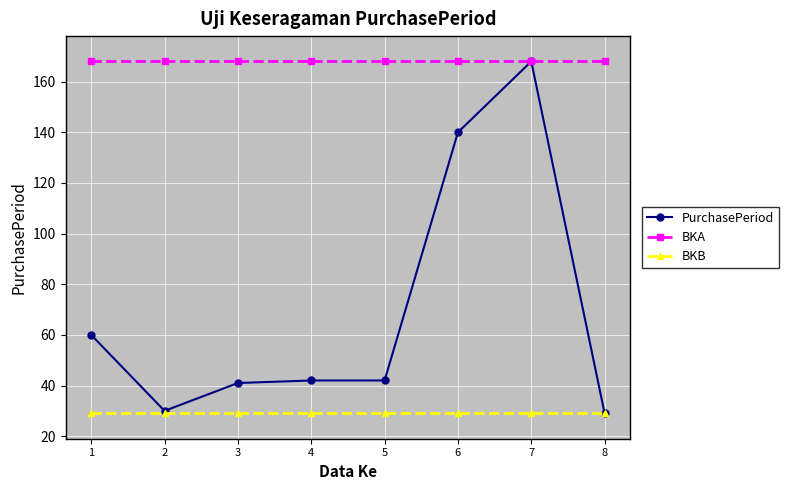

At which label does PurchasePeriod reach its peak?

7